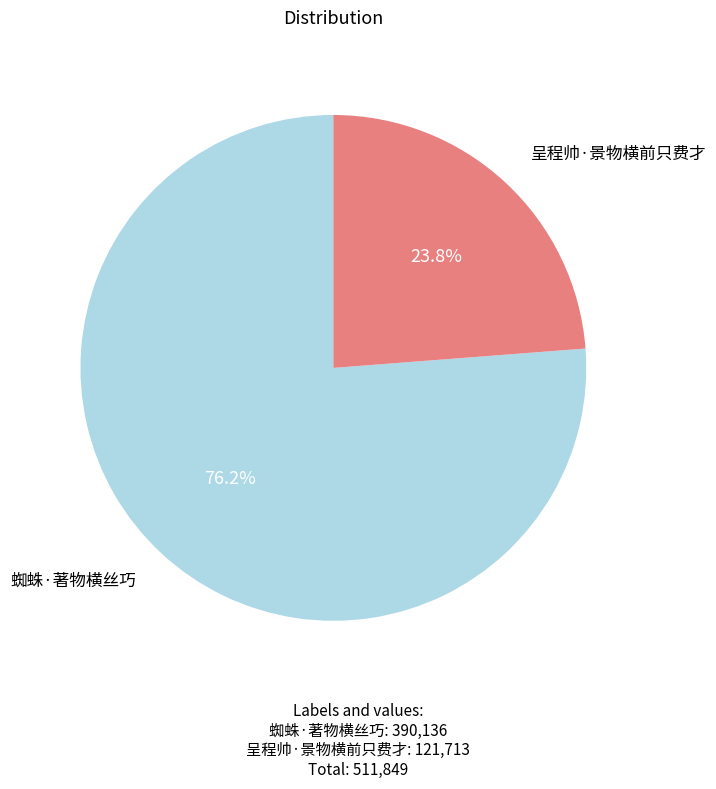

Rank the categories by value from highest to lowest.

蜘蛛·著物横丝巧, 呈程帅·景物横前只费才